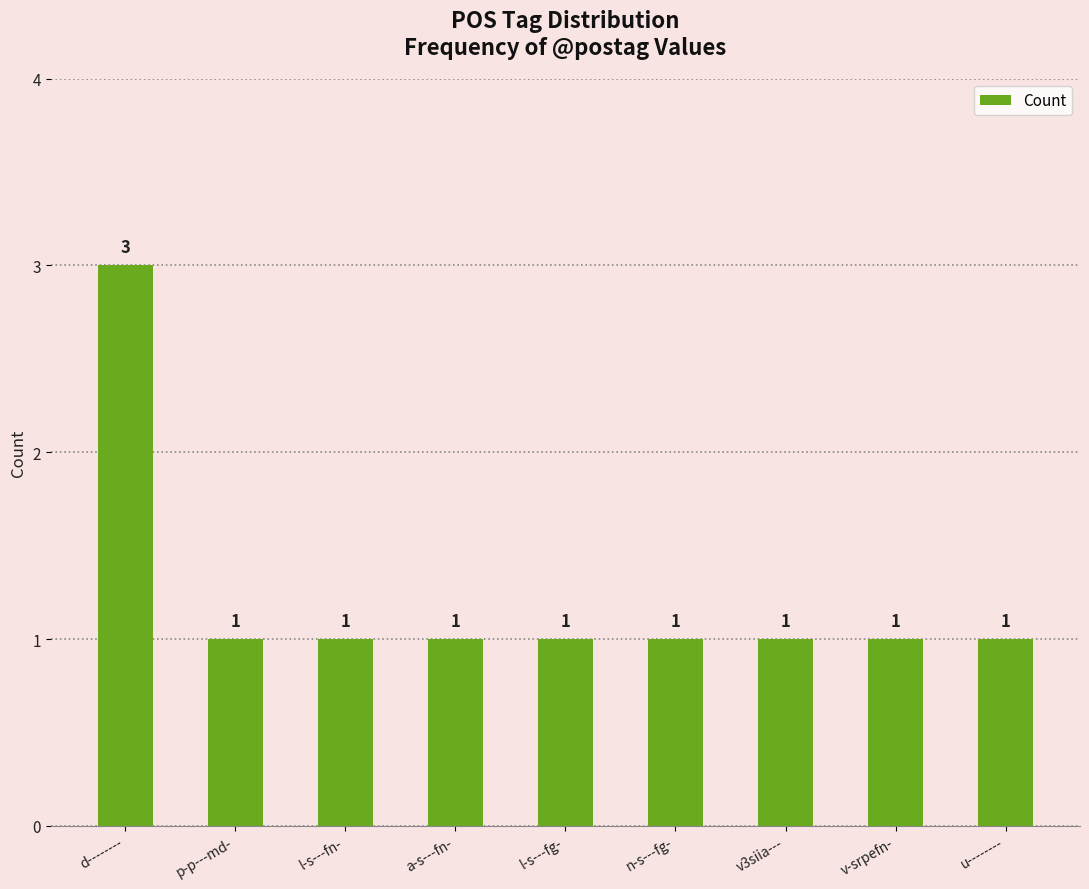

Read the value at u--------.

1